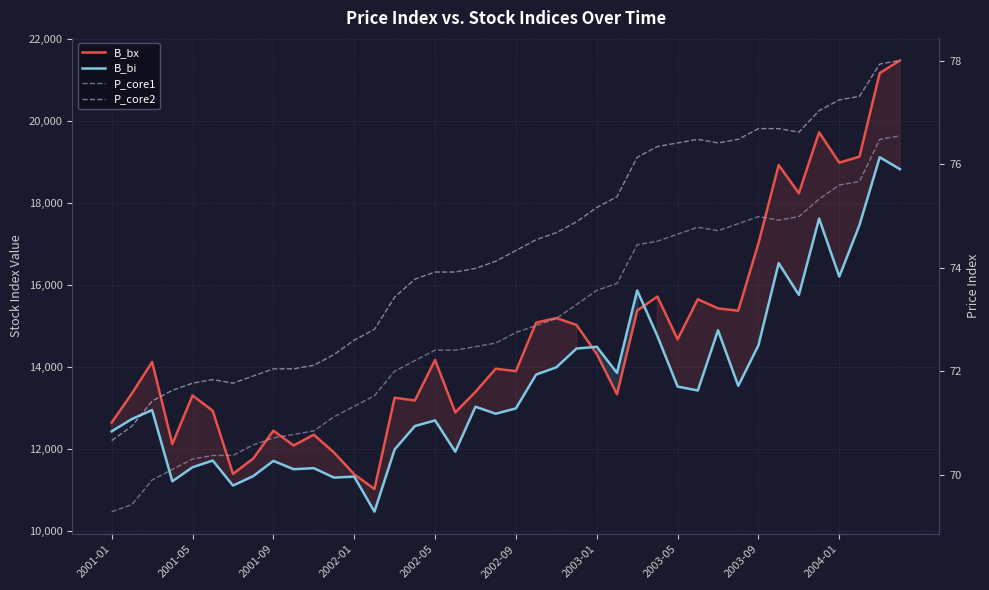

How many lines are shown in the chart?

4